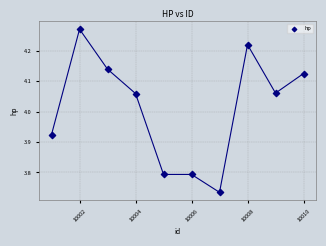

What is the range of X values (max minus min)?

9.0